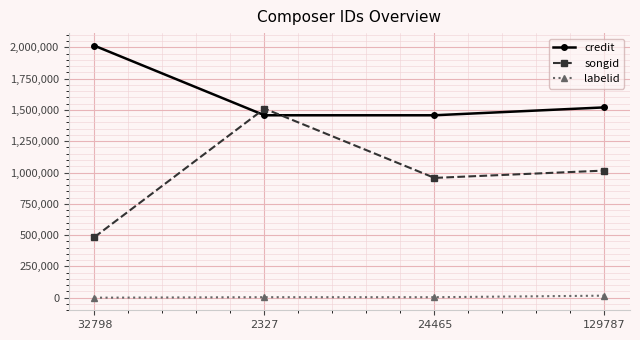

Read the credit value at 2327, to the nearest 50.

1457450